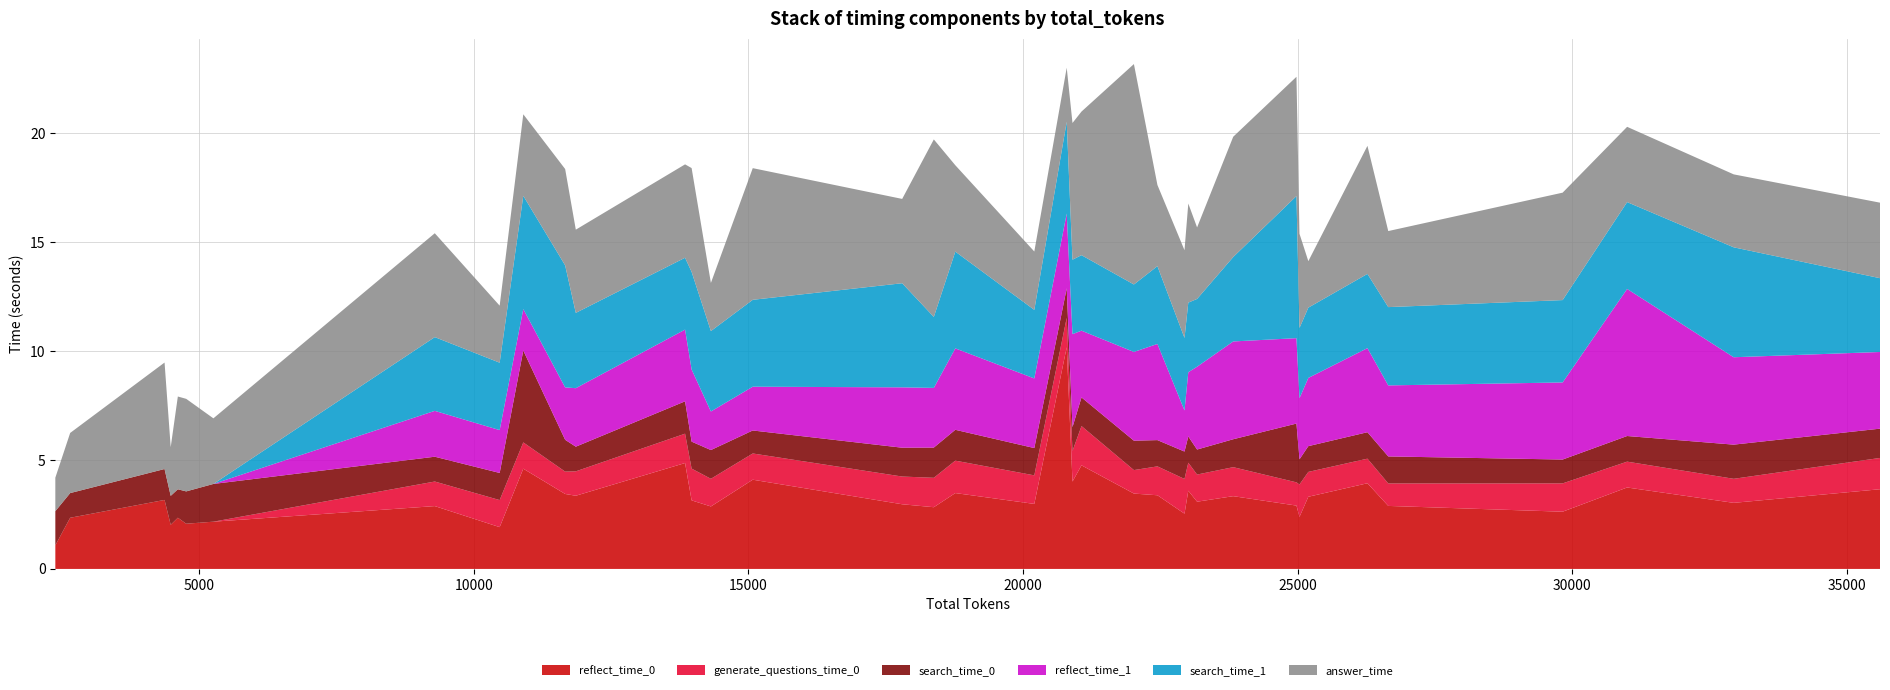

Reading right to left, what are all the values shown in this chart?

reflect_time_0: 3.7	3.0	3.7	2.6	2.9	3.9	3.3	2.4	2.9	3.3	3.1	3.6	2.5	3.4	3.5	4.8	4.0	10.2	3.0	3.5	2.8	3.0	4.1	2.9	3.1	4.9	3.4	3.4	4.6	1.9	2.9	2.2	2.1	2.4	2.0	3.2	2.3	1.1
generate_questions_time_0: 1.4	1.1	1.2	1.3	1.0	1.1	1.1	1.5	1.1	1.3	1.2	1.3	1.6	1.3	1.1	1.8	1.4	1.3	1.3	1.5	1.4	1.3	1.2	1.3	1.5	1.3	1.1	1.0	1.2	1.2	1.1	0.0	0.0	0.0	0.0	0.0	0.0	0.0
search_time_0: 1.3	1.6	1.2	1.1	1.2	1.2	1.2	1.2	2.7	1.3	1.1	1.2	1.3	1.2	1.3	1.3	1.1	1.4	1.3	1.4	1.4	1.3	1.1	1.3	1.2	1.5	1.1	1.5	4.2	1.2	1.1	1.7	1.5	1.3	1.3	1.4	1.1	1.6
reflect_time_1: 3.5	4.0	6.8	3.5	3.3	3.9	3.1	2.8	3.9	4.5	3.8	2.9	1.9	4.4	4.1	3.1	4.3	3.4	3.2	3.7	2.7	2.8	2.0	1.8	3.3	3.3	2.7	2.4	1.9	2.0	2.1	0.0	0.0	0.0	0.0	0.0	0.0	0.0
search_time_1: 3.4	5.0	4.0	3.8	3.6	3.4	3.2	3.2	6.5	3.9	3.1	3.2	3.3	3.6	3.1	3.5	3.4	4.2	3.1	4.4	3.3	4.8	4.0	3.7	4.5	3.3	3.5	5.6	5.2	3.1	3.4	0.0	0.0	0.0	0.0	0.0	0.0	0.0
answer_time: 3.5	3.3	3.5	4.9	3.5	5.9	2.1	4.3	5.5	5.5	3.3	4.5	4.0	3.7	10.1	6.6	6.3	2.5	2.7	4.0	8.2	3.9	6.0	2.2	4.8	4.3	3.8	4.4	3.7	2.6	4.8	3.0	4.3	4.3	2.2	4.9	2.8	1.5